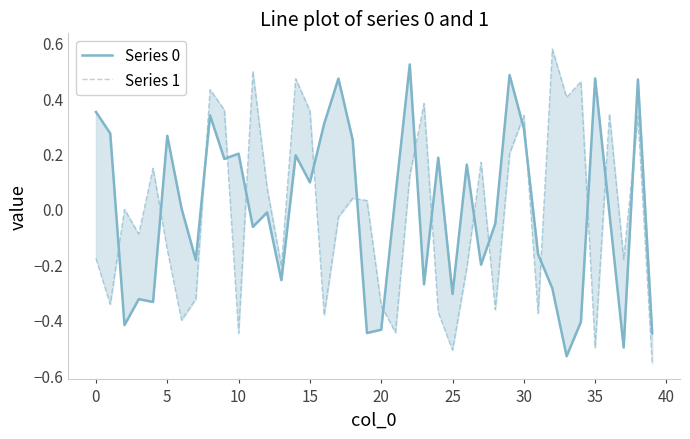

Which series ends up on top after the final intersection of Series 0 and Series 1?

Series 0